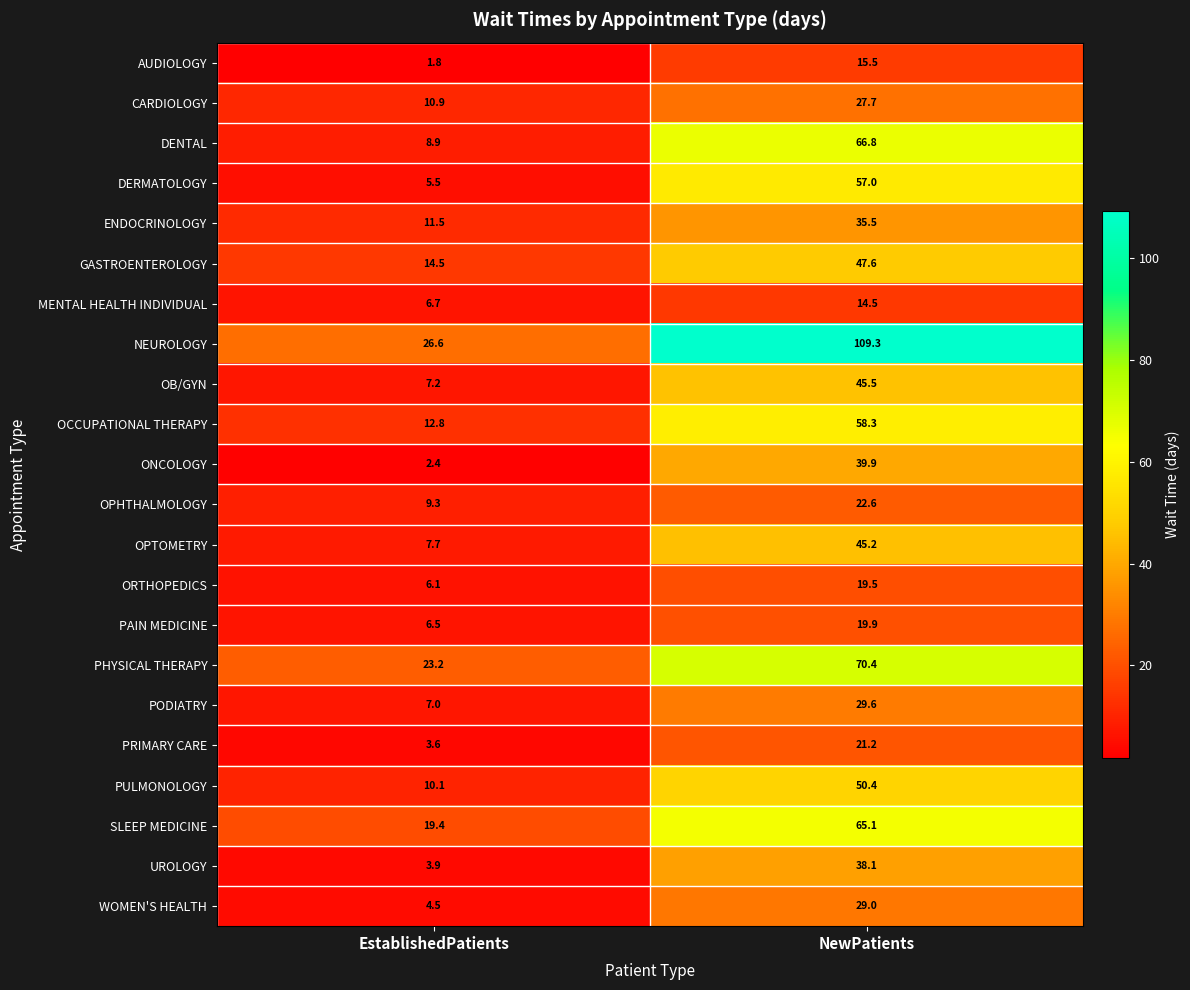

Which series has the largest total across all categories?

NEUROLOGY